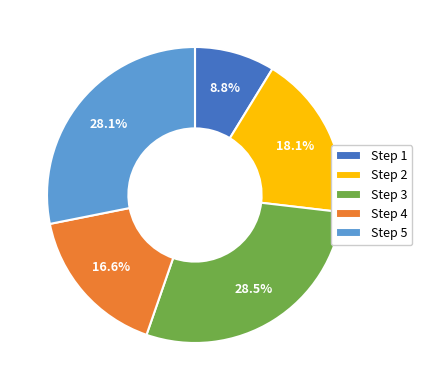

To the nearest percent, what portion does Step 4 represent?

17%